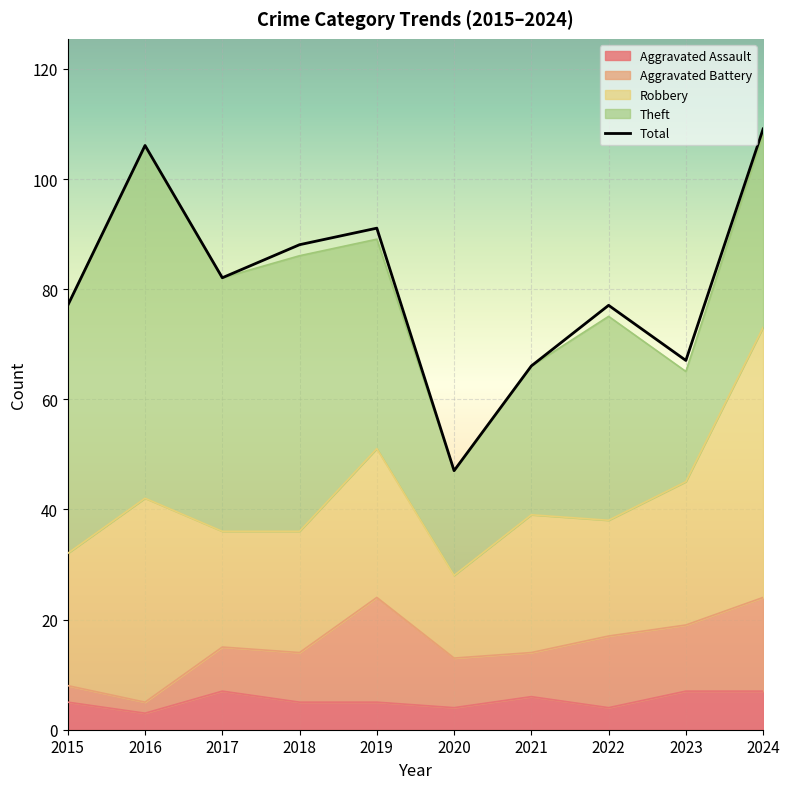

Where is Aggravated Battery nearest to the value 10?

2018